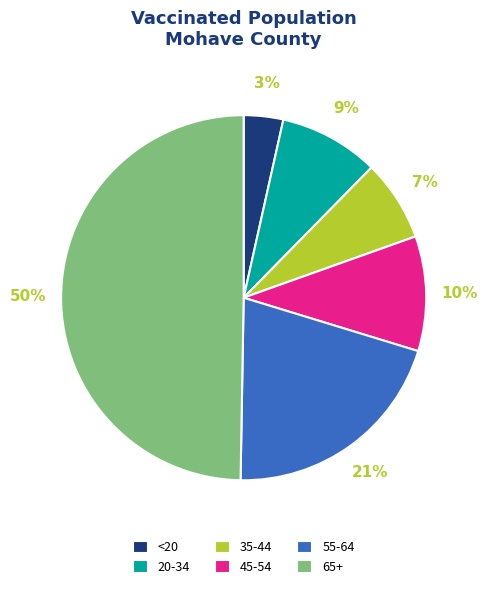

To the nearest percent, what is the average slice percentage?

17%